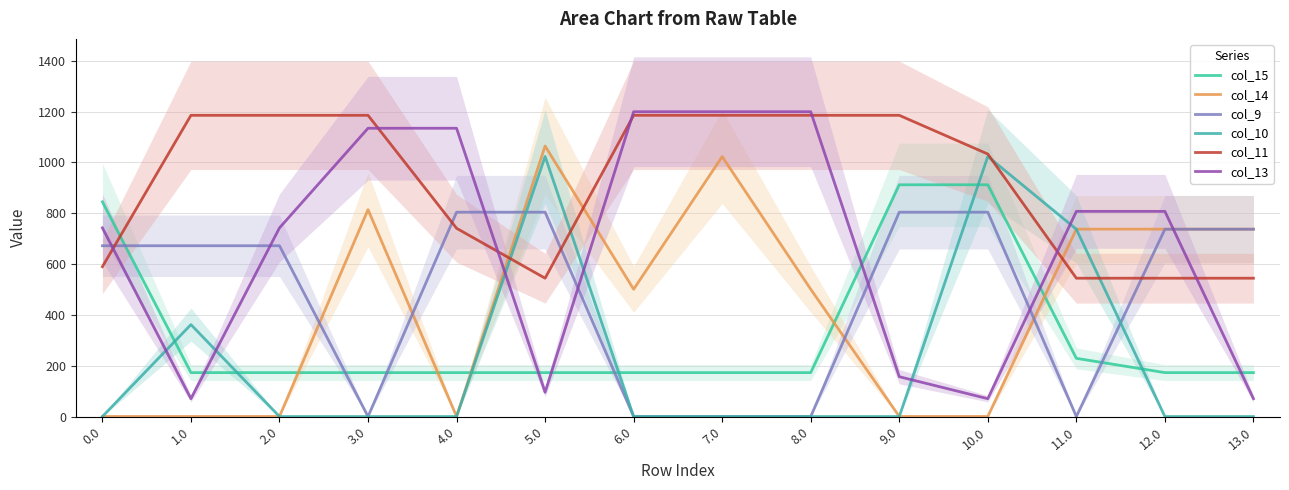

The col_14 series shows 1020.8 at 11.0. True or false?

False